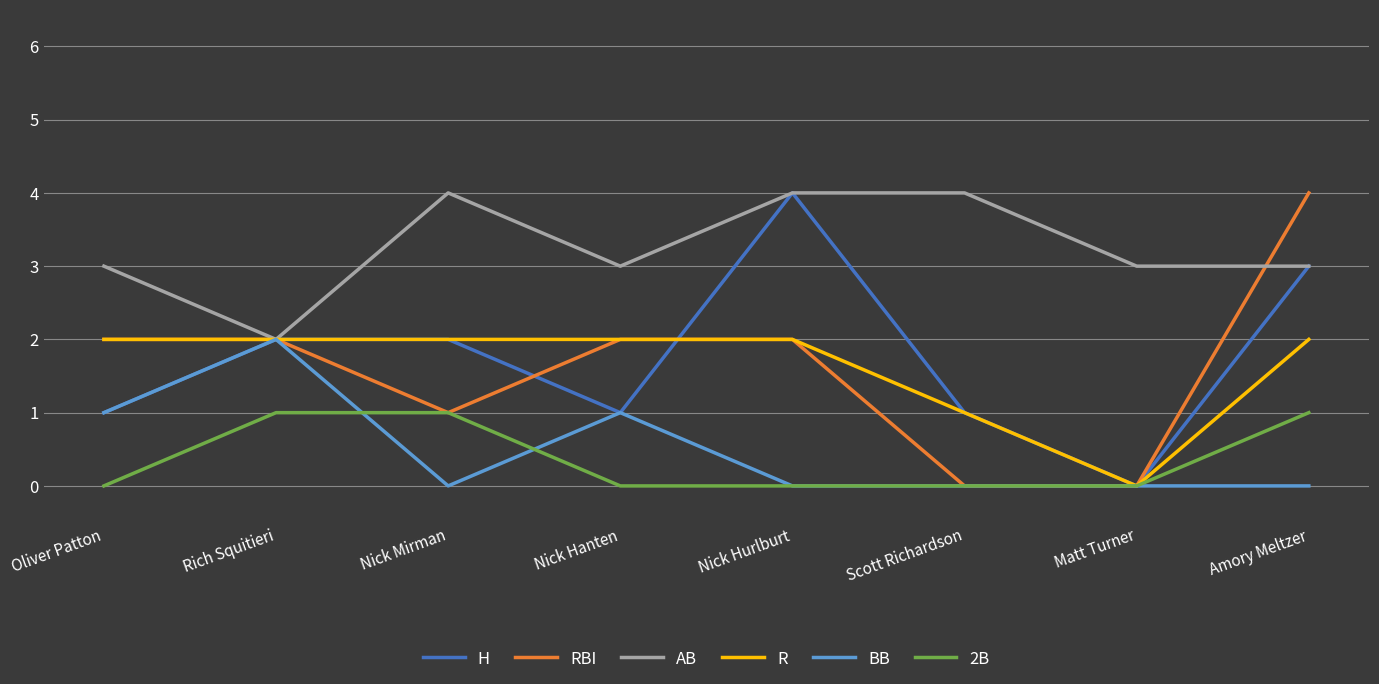

What is the difference between the maximum and minimum values in the AB series?

2